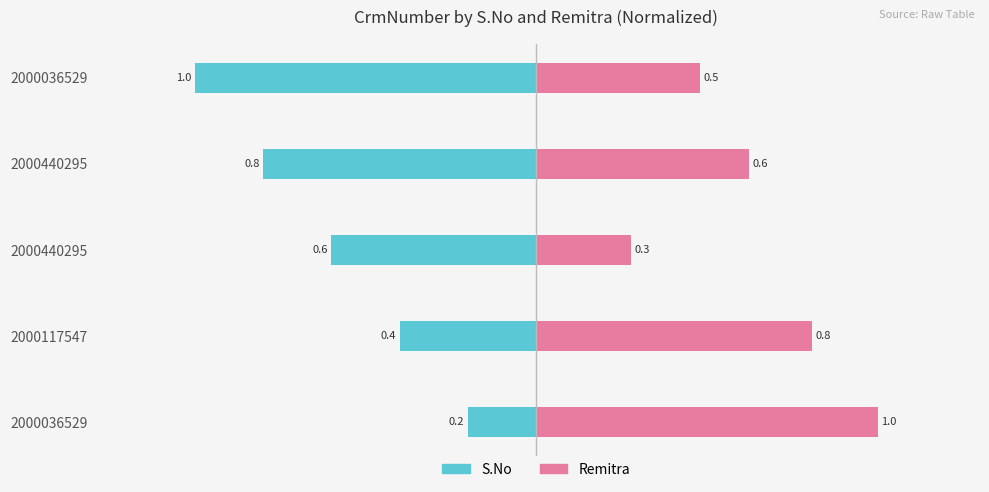

The value of S.No at 2000440295 is -1.1. True or false?

False